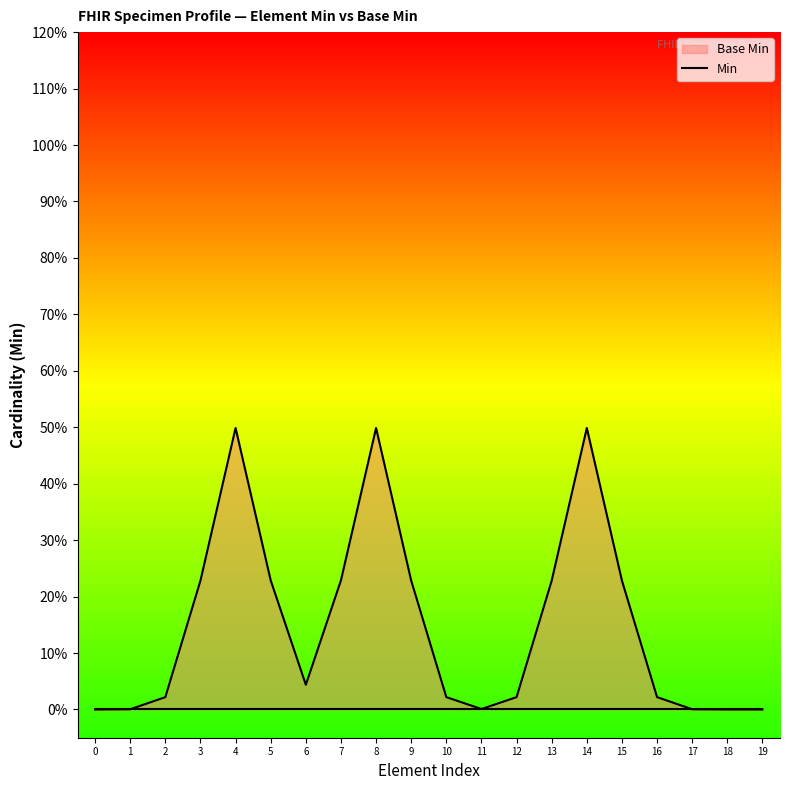

Reading left to right, list all the values displayed in this chart.

0=0.0	1=0.0	2=0.0	3=0.2	4=0.5	5=0.2	6=0.0	7=0.2	8=0.5	9=0.2	10=0.0	11=0.0	12=0.0	13=0.2	14=0.5	15=0.2	16=0.0	17=0.0	18=0.0	19=0.0